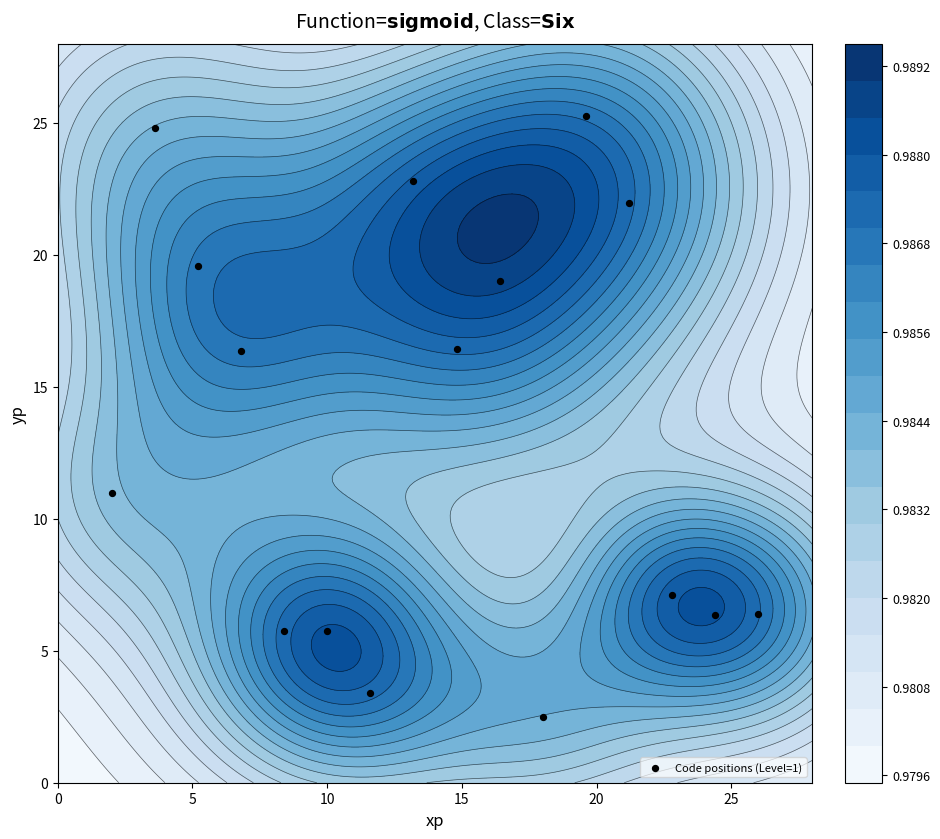

What is the difference between the maximum and second lowest values?

21.9